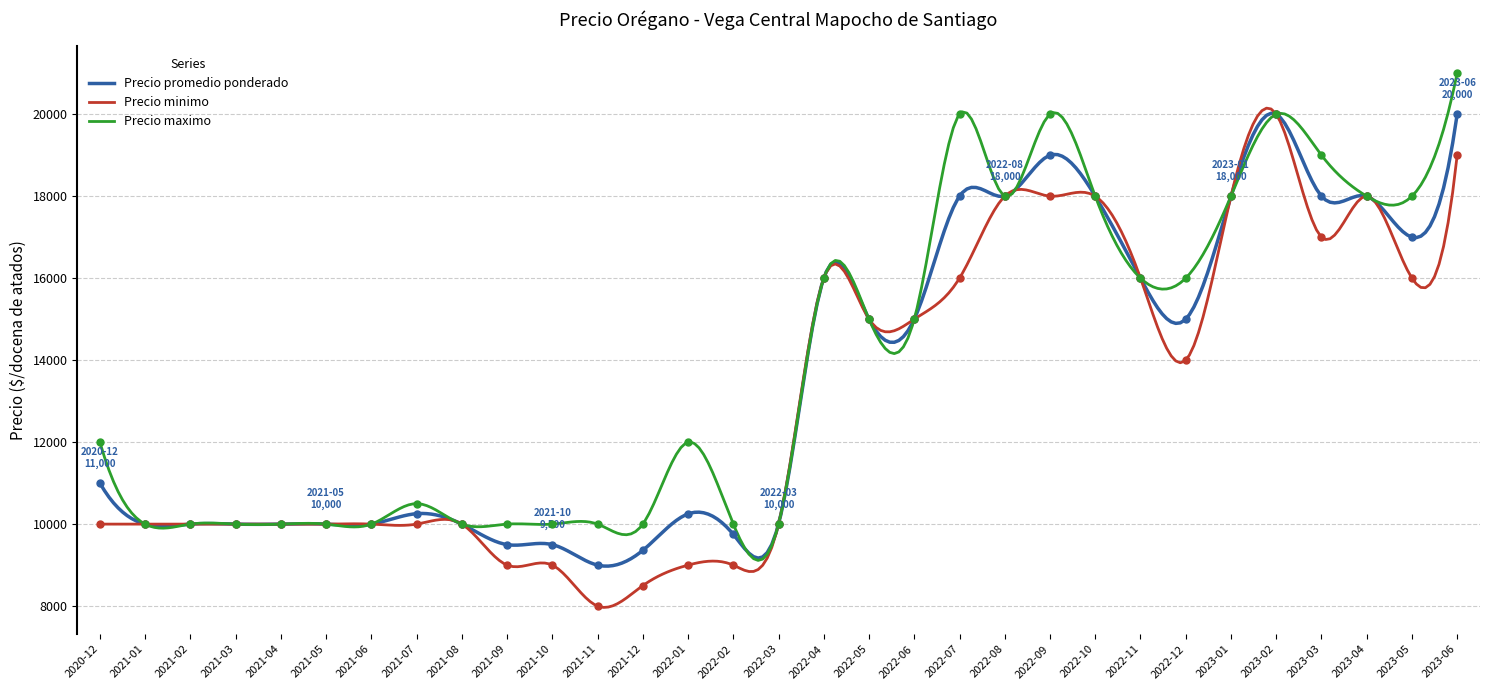

What is the total value across all series at 2023-01?

54000